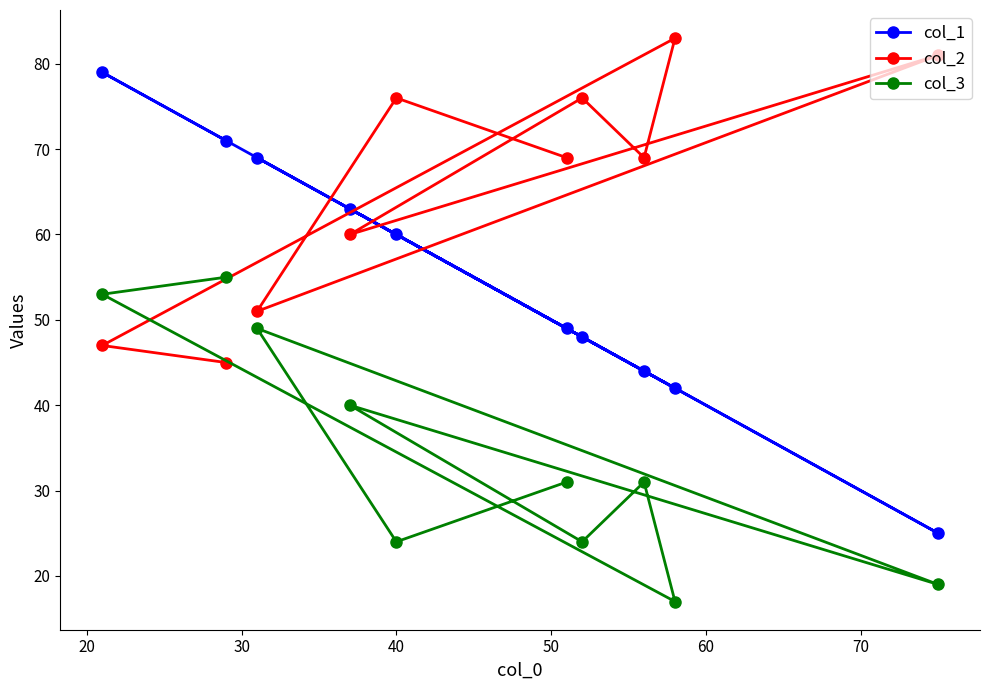

What is the maximum value for col_1?

79